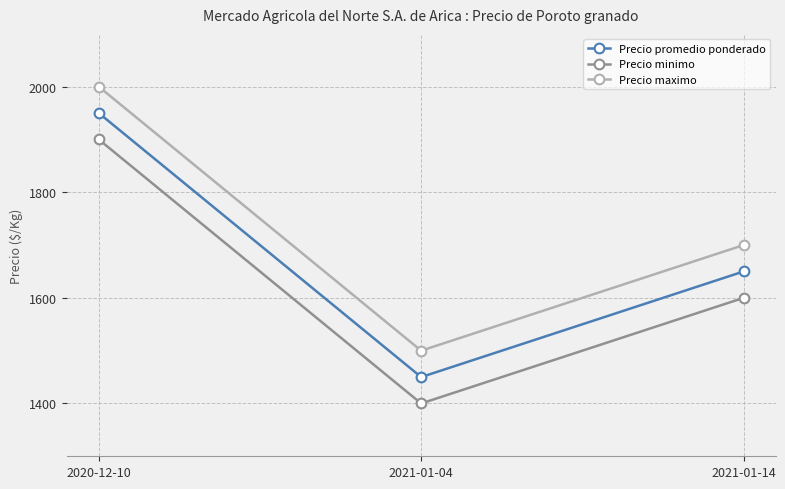

What is the difference between the maximum and minimum values in the Precio minimo series?

500